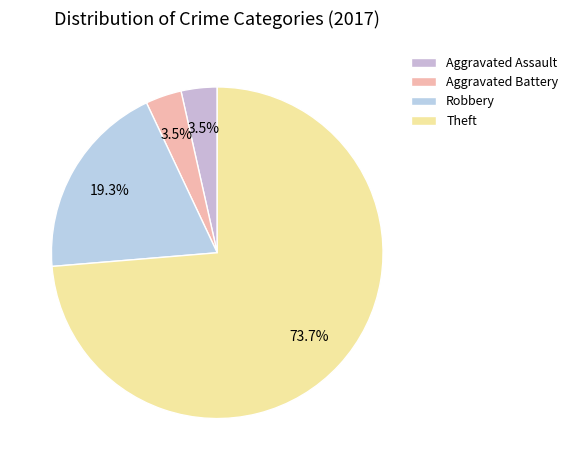

Between Aggravated Assault and Aggravated Battery, which is larger?

Aggravated Assault